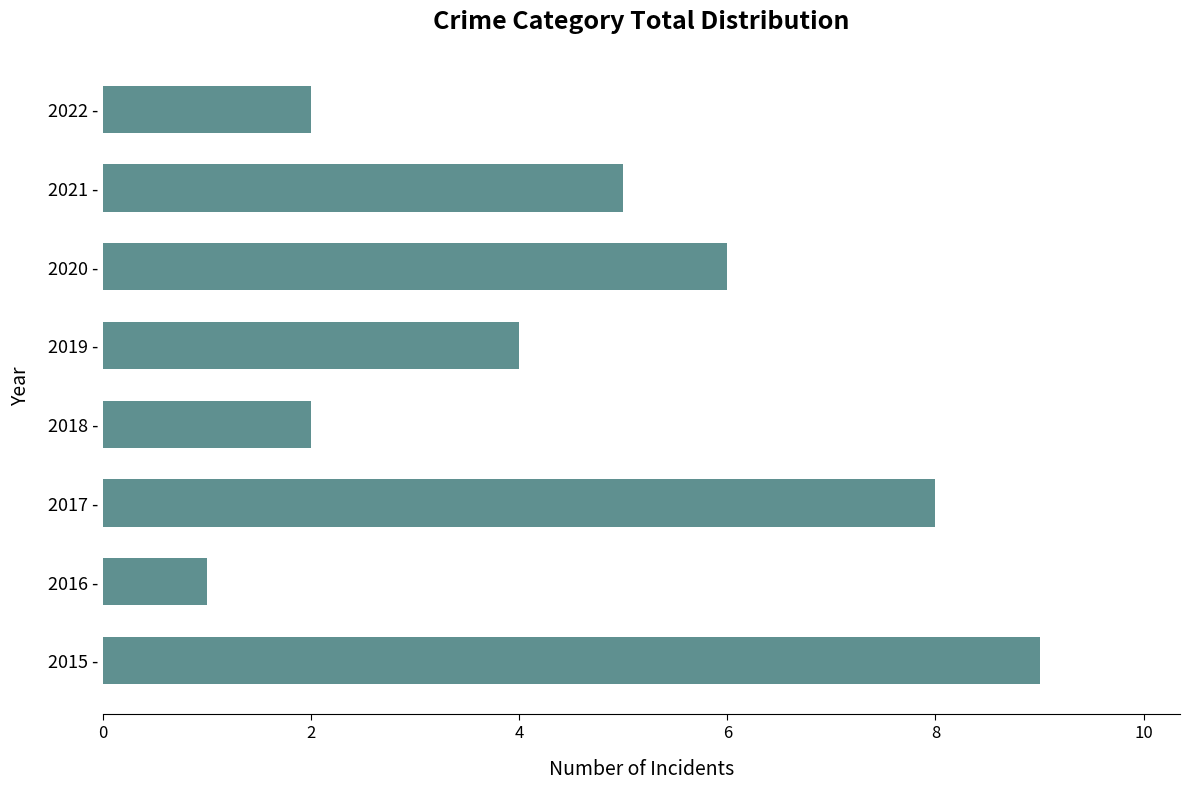

Reading top to bottom, transcribe all the data shown in this chart.

2022 -=2	2021 -=5	2020 -=6	2019 -=4	2018 -=2	2017 -=8	2016 -=1	2015 -=9